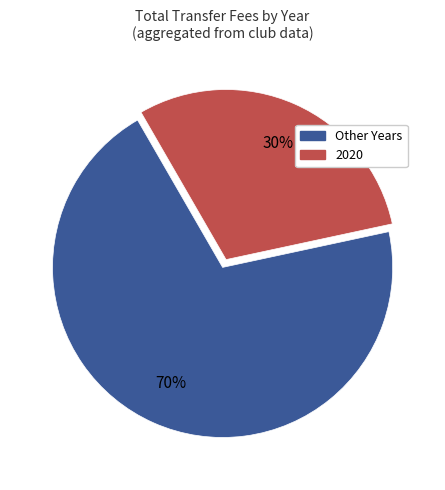

To the nearest percent, what percentage of the pie is 2020?

30%